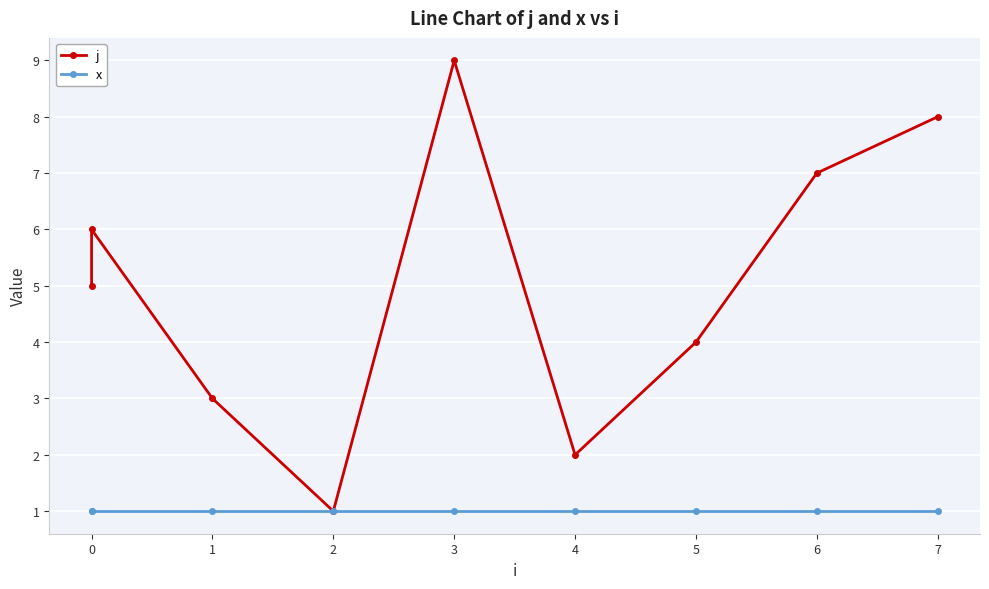

The j series shows 13 at 3. True or false?

False